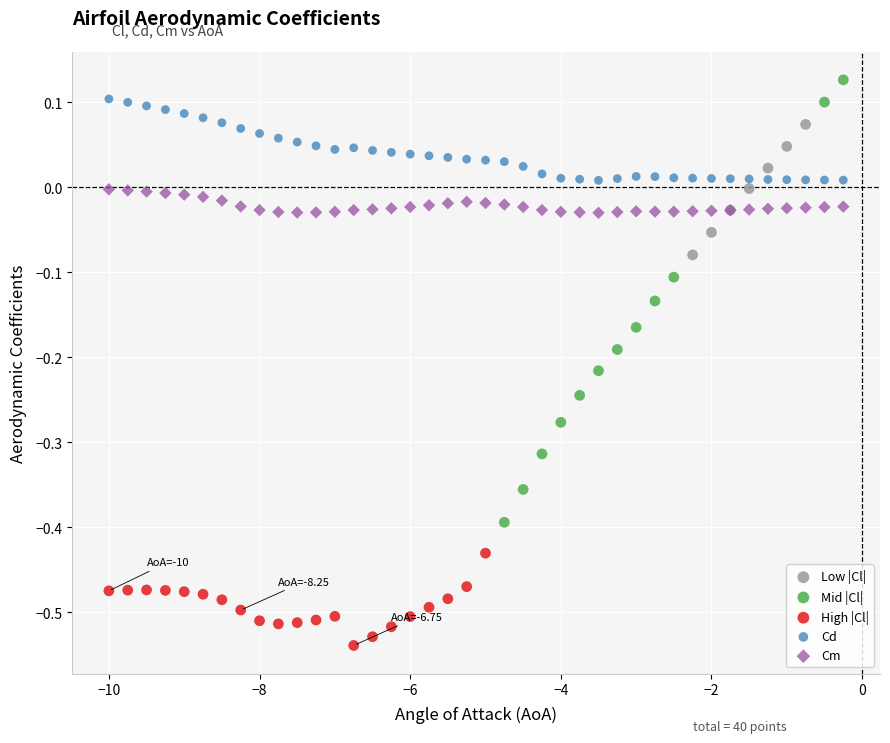

Which series has the largest Y range (max minus min)?

Mid |Cl|